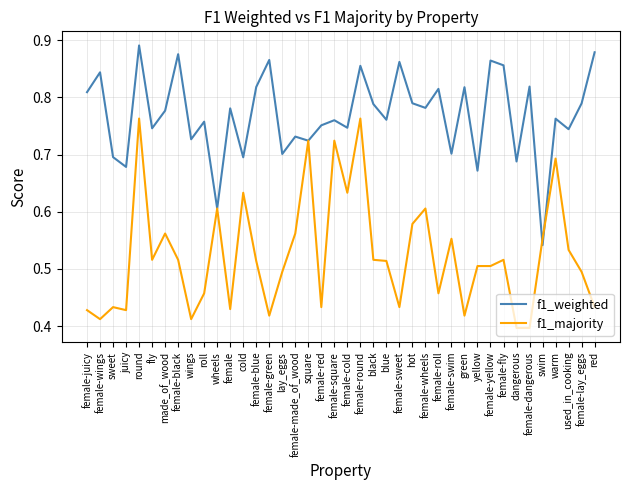

Which label corresponds to the largest value in the chart?

round